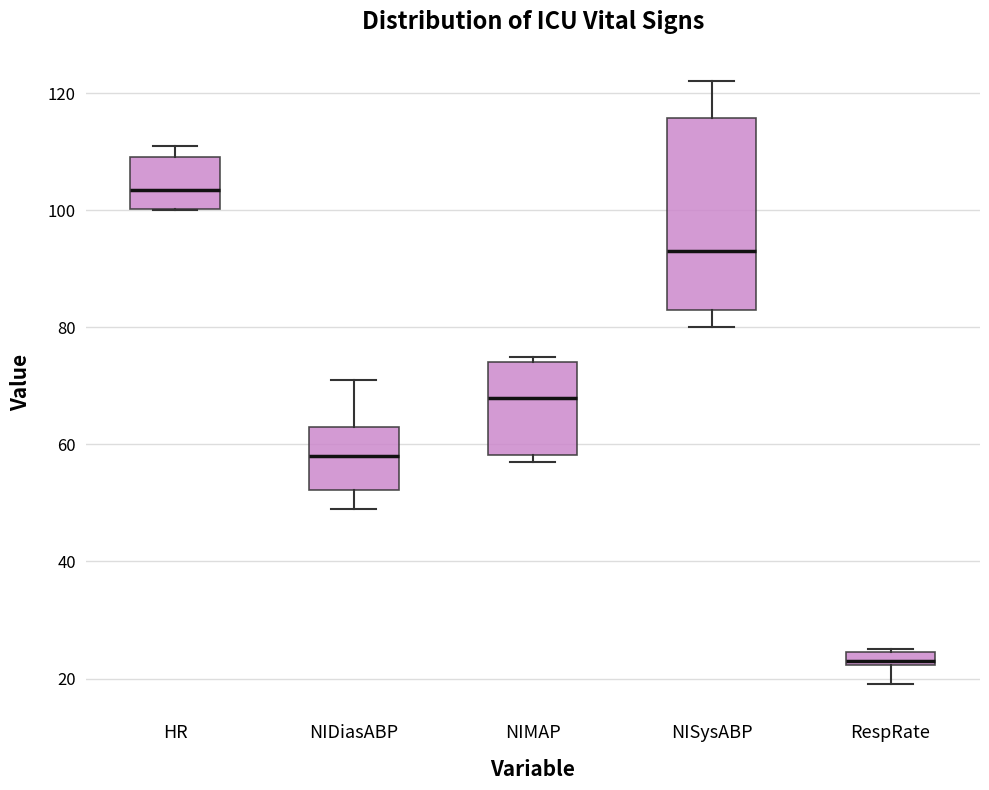

Which box is the tallest, from its lower edge to its upper edge?

NISysABP